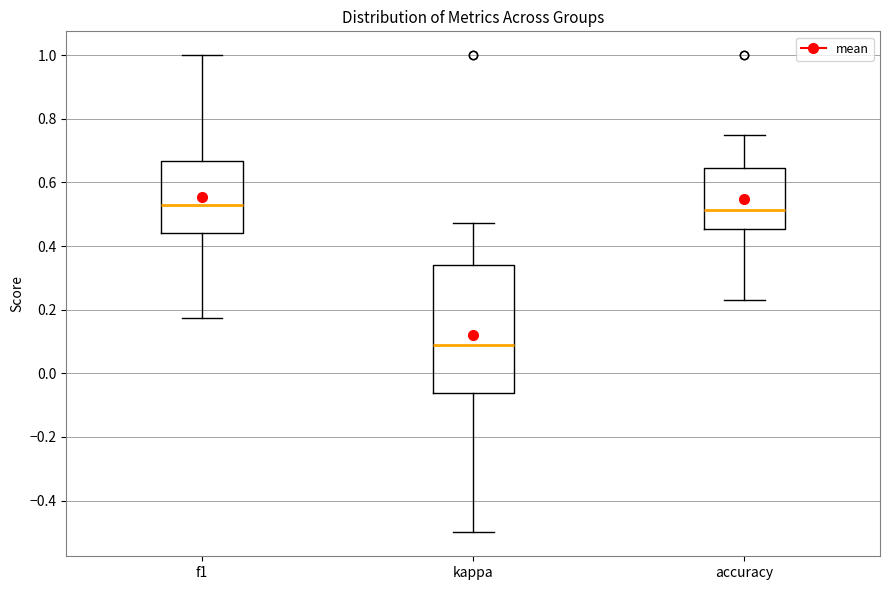

Comparing the boxes themselves (not the whiskers), which one is the tallest?

kappa